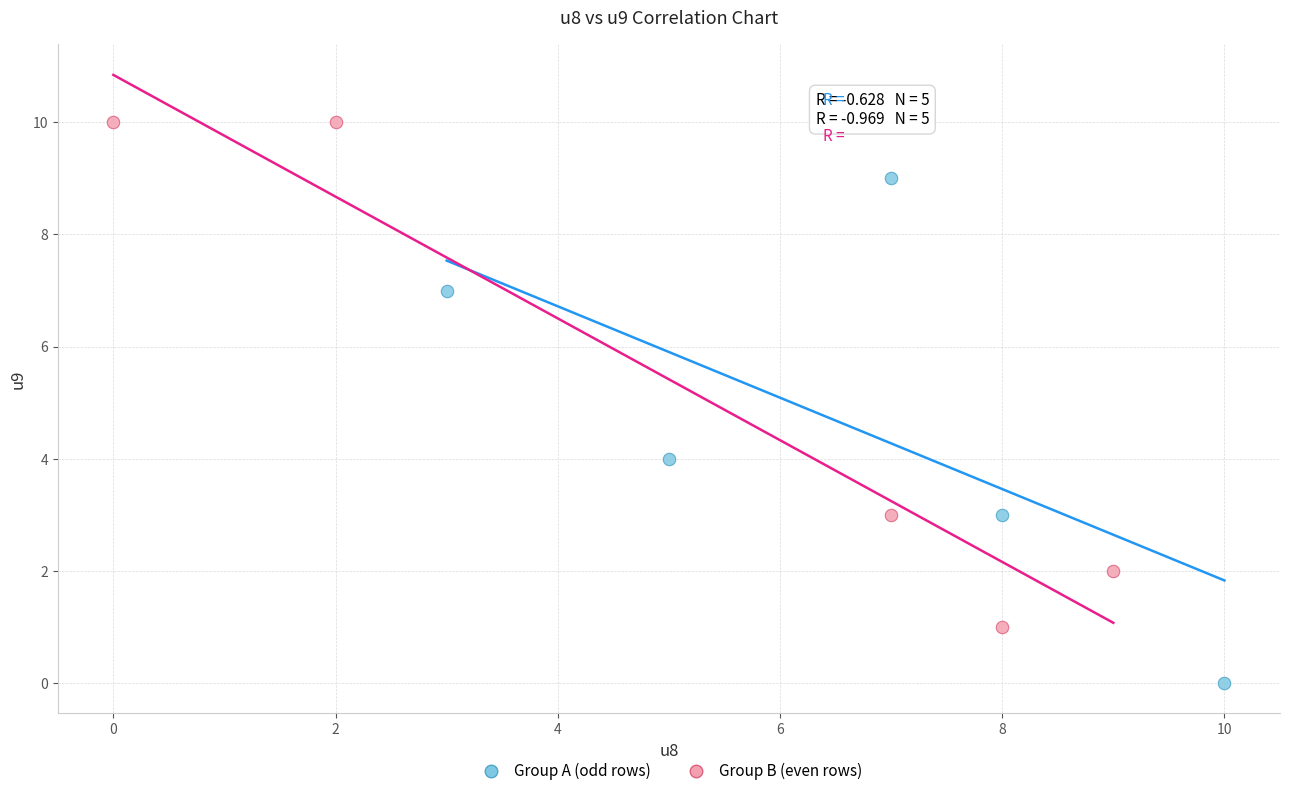

Which series reaches the minimum Y coordinate?

Group A (odd rows)